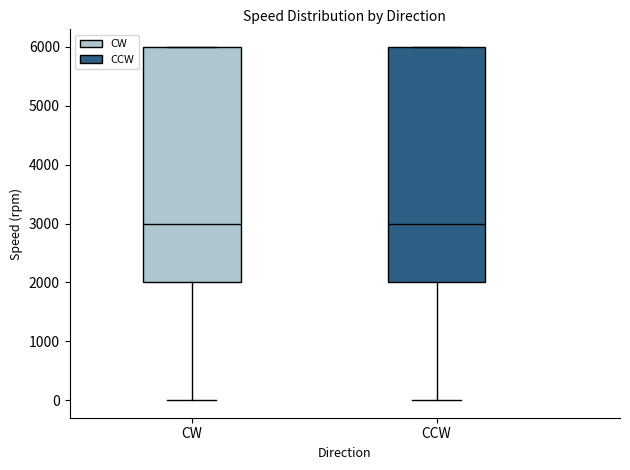

Reading left to right, read every box against the y-axis: the position of its median line, the range the box covers, and the ends of its whiskers. The values are not printed on the chart, so give them approximately, as read against the axis.

CW: median 3000, box 2000 to 6000, whiskers 0 to 6000
CCW: median 3000, box 2000 to 6000, whiskers 0 to 6000